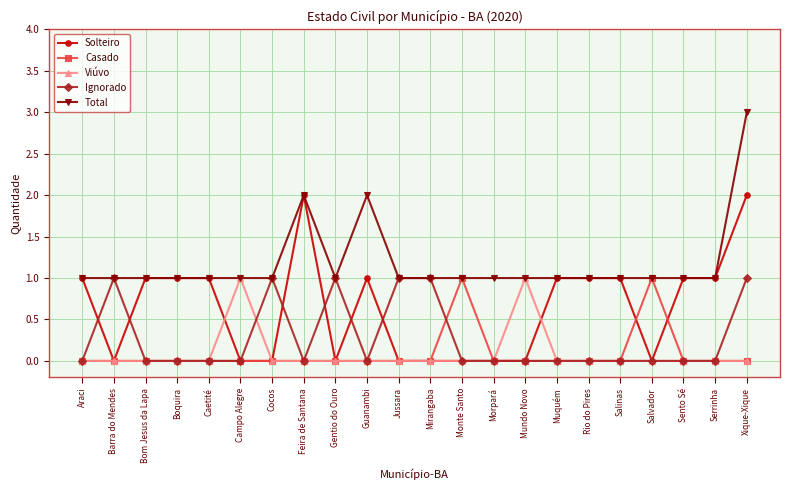

How many series are shown in this chart?

5